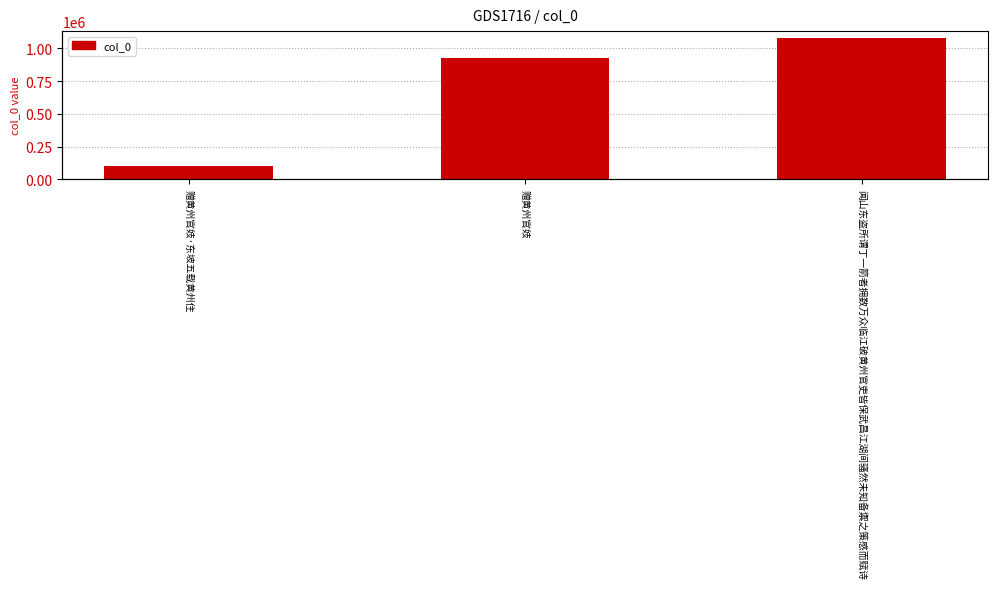

Is it true that the value at 赠黄州官妓·东坡五载黄州住 is 67248?

False